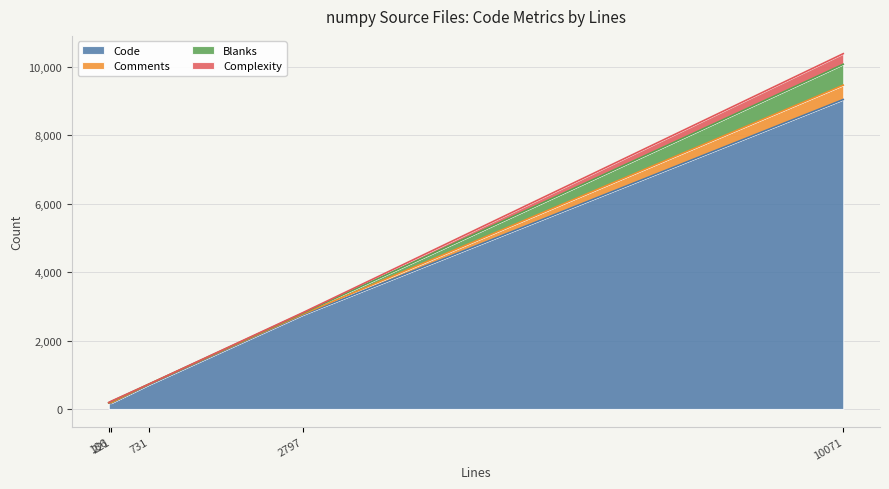

Is it true that Complexity equals 10 at test_io.py?

False